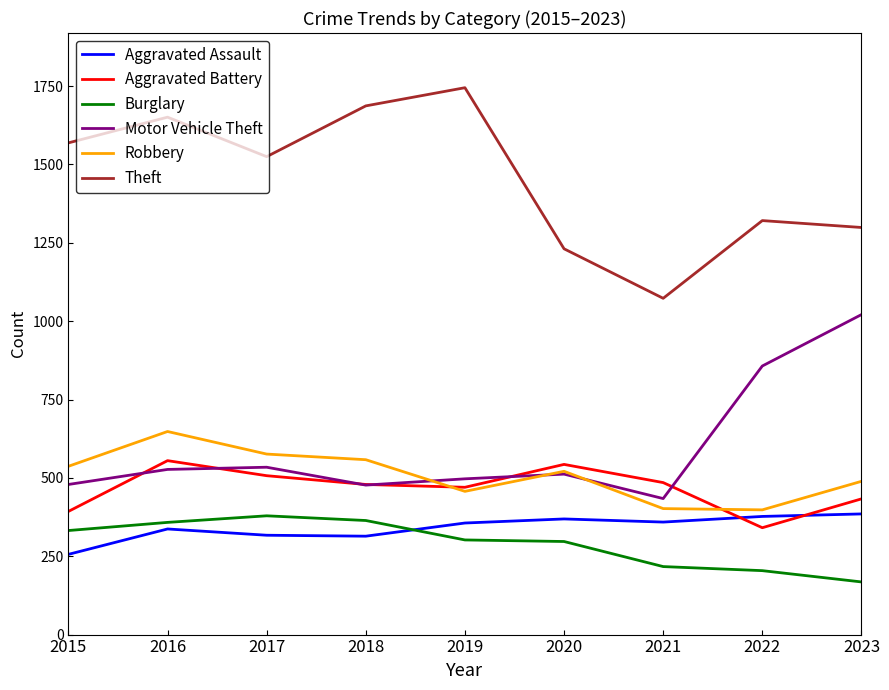

What is the minimum value for Motor Vehicle Theft?

434